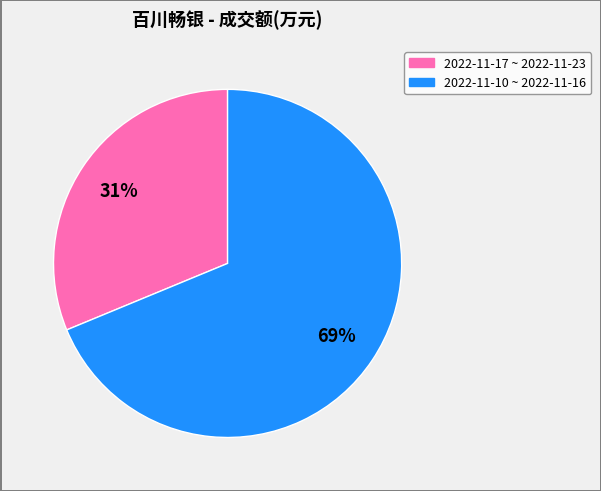

To the nearest percent, what is the average slice percentage?

50%